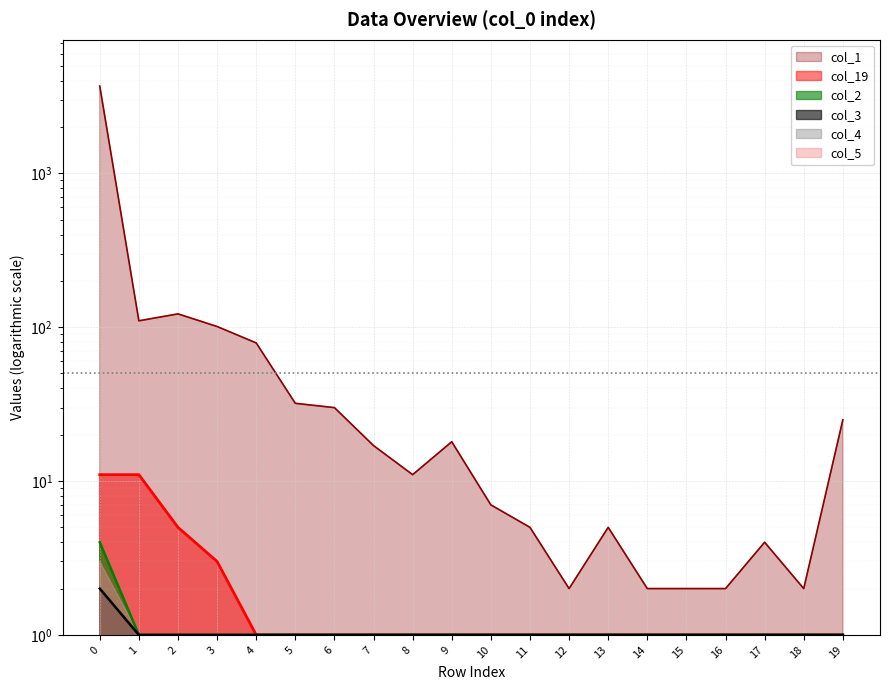

Which series has the widest spread of values?

col_1